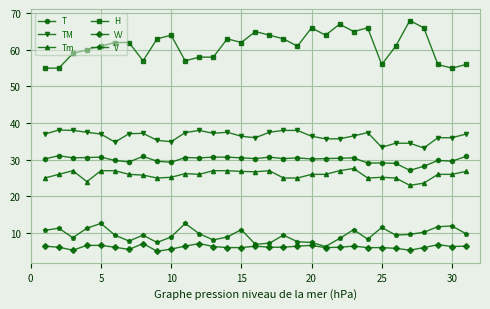

What is the highest value of the V series?

12.6